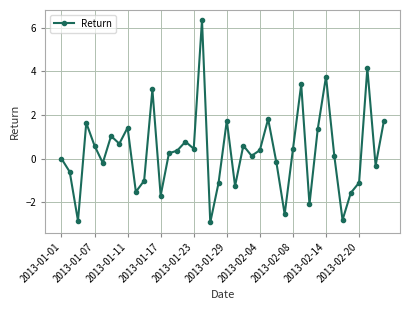

How many categories are shown in the chart?

40